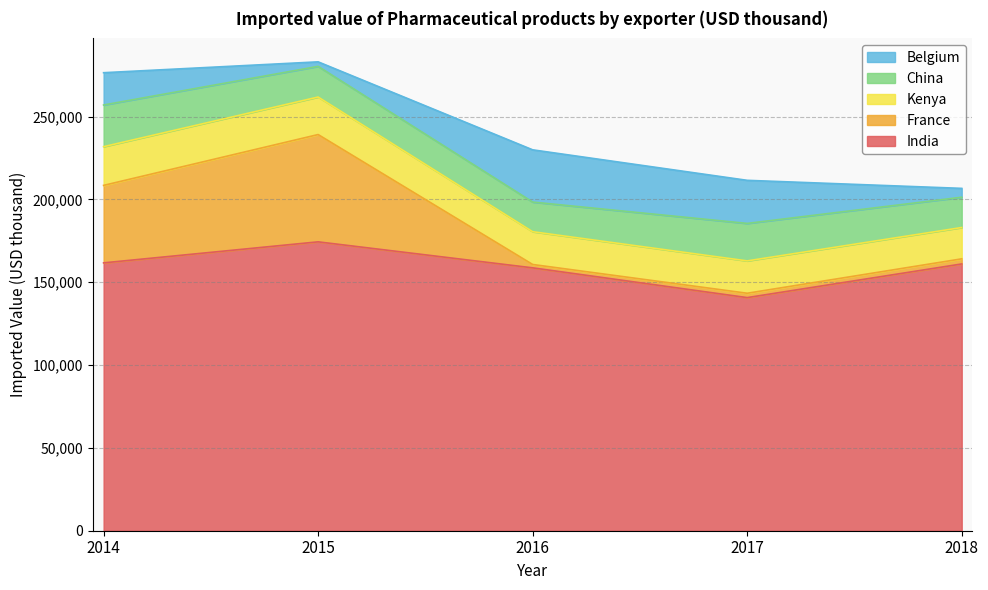

At which label does Kenya reach its peak?

2014